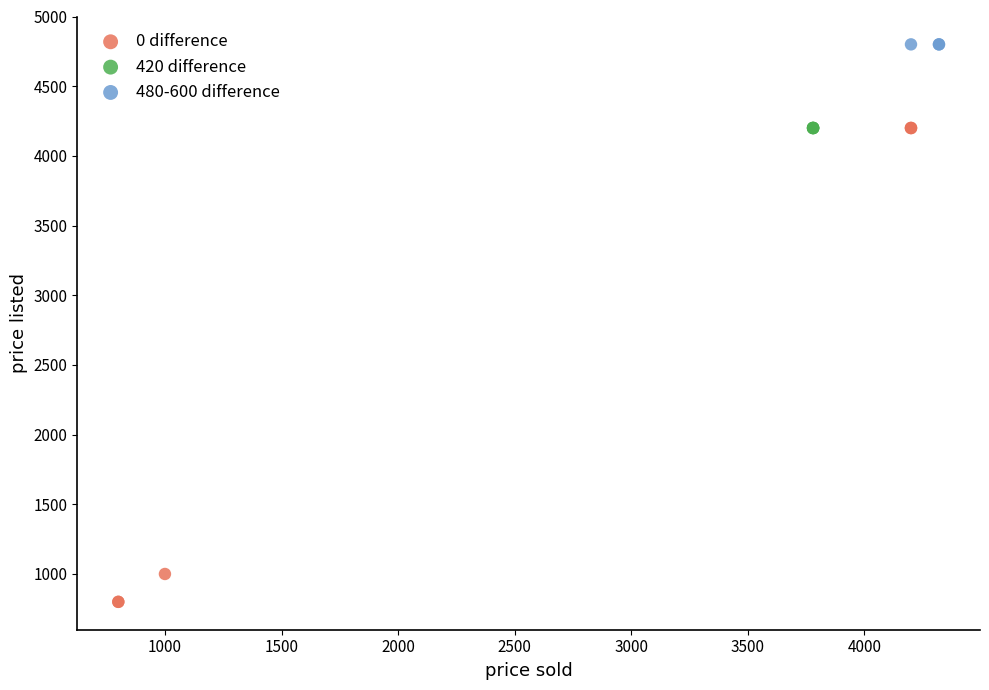

Which series contains the highest Y value?

480-600 difference